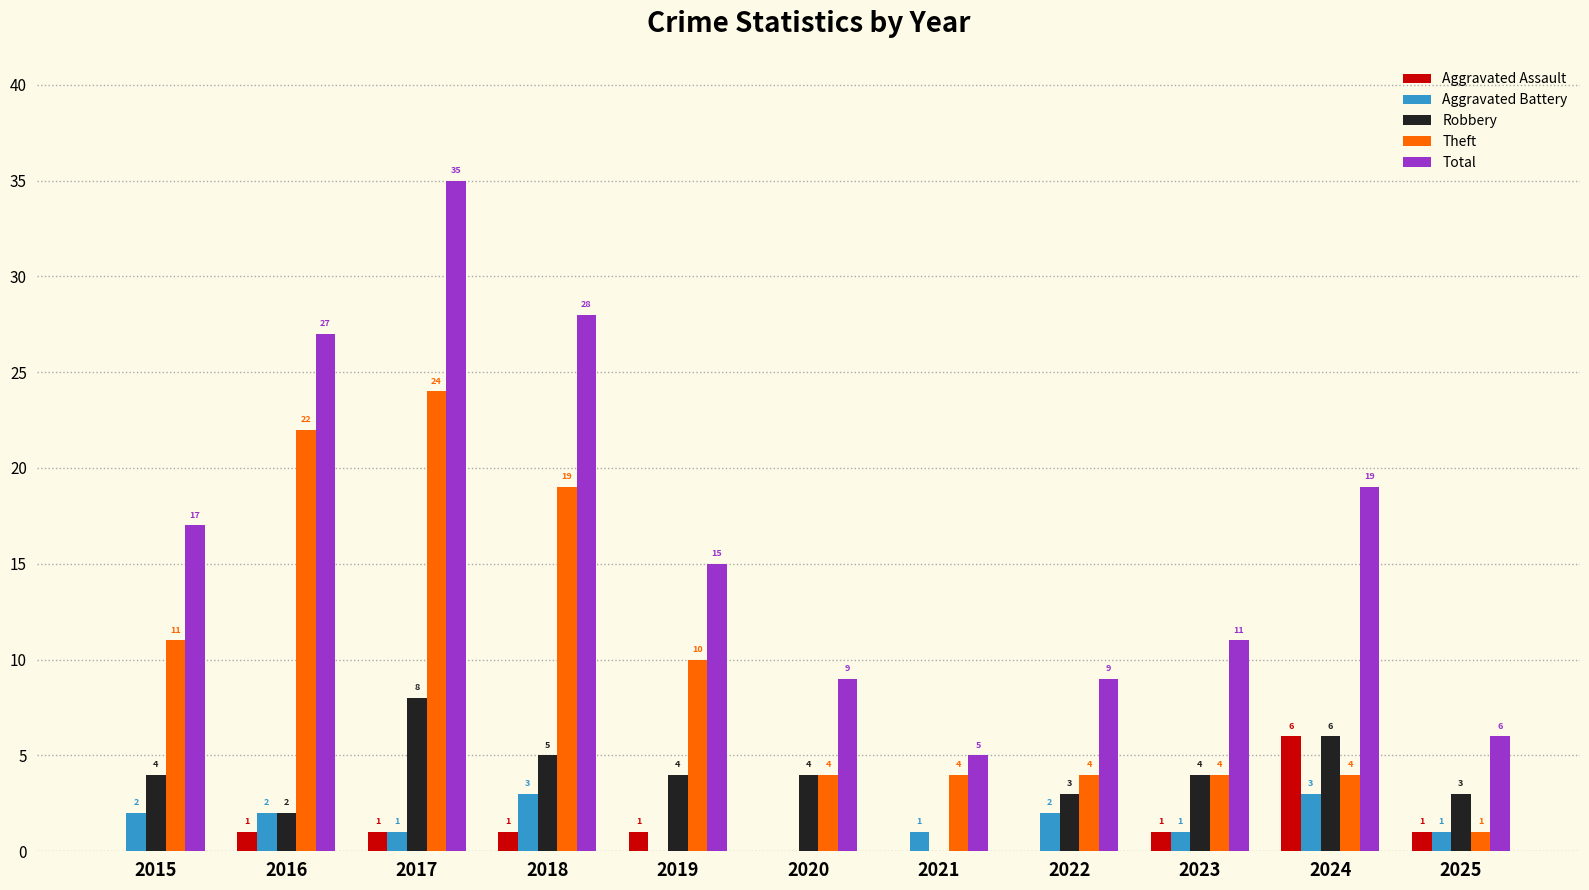

Which series has the largest total across all categories?

Total